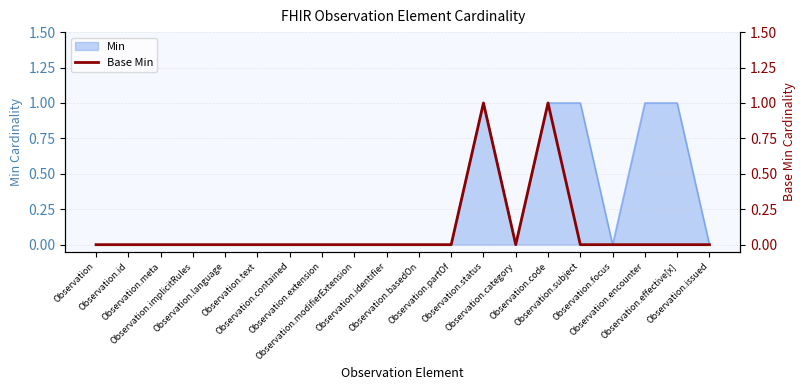

Does the chart have visible grid lines?

Yes